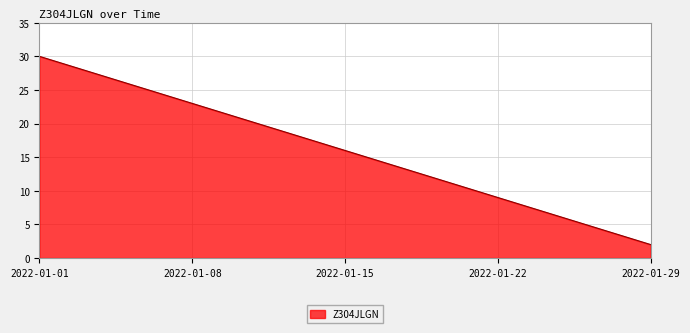

What is the difference between the maximum and second lowest values?

27